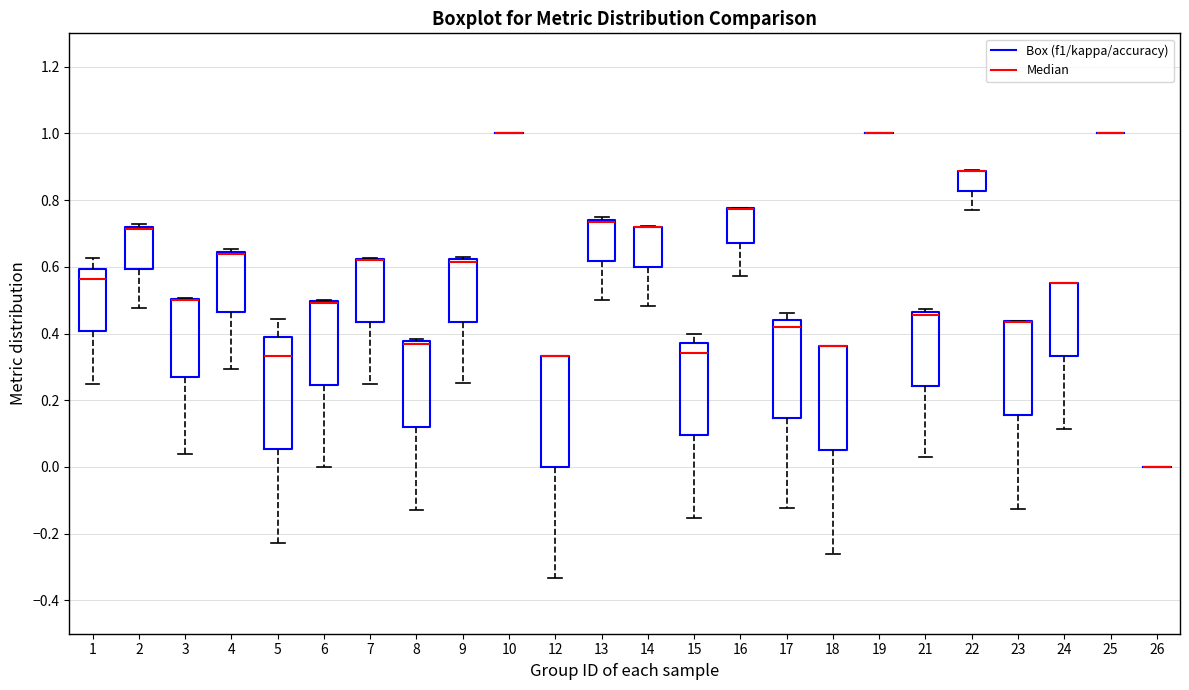

Reading left to right, read every box against the y-axis: the position of its median line, the range the box covers, and the ends of its whiskers. The values are not printed on the chart, so give them approximately, as read against the axis.

1: median 0.56, box 0.40 to 0.60, whiskers 0.26 to 0.62
2: median 0.72 (drawn on the box's upper edge), box 0.60 to 0.72, whiskers 0.48 to 0.72 (just above the box's upper edge)
3: median 0.50 (drawn on the box's upper edge), box 0.26 to 0.50, whiskers 0.04 to 0.50
4: median 0.64 (drawn on the box's upper edge), box 0.46 to 0.64, whiskers 0.30 to 0.66
5: median 0.34, box 0.06 to 0.38, whiskers -0.22 to 0.44
6: median 0.50 (drawn on the box's upper edge), box 0.24 to 0.50, whiskers 0.00 to 0.50
7: median 0.62 (drawn on the box's upper edge), box 0.44 to 0.62, whiskers 0.26 to 0.62
8: median 0.36, box 0.12 to 0.38, whiskers -0.14 to 0.38 (just above the box's upper edge)
9: median 0.62 (drawn on the box's upper edge), box 0.44 to 0.62, whiskers 0.26 to 0.62 (just above the box's upper edge)
10: box collapsed to a line at 1.00, whiskers 1.00 to 1.00
12: median 0.34 (drawn on the box's upper edge), box 0.00 to 0.34, whiskers -0.34 to 0.34
13: median 0.74 (just below the box's upper edge), box 0.62 to 0.74, whiskers 0.50 to 0.76
14: median 0.72 (drawn on the box's upper edge), box 0.60 to 0.72, whiskers 0.48 to 0.72
15: median 0.34, box 0.10 to 0.38, whiskers -0.16 to 0.40
16: median 0.78 (drawn on the box's upper edge), box 0.68 to 0.78, whiskers 0.58 to 0.78
17: median 0.42, box 0.14 to 0.44, whiskers -0.12 to 0.46
18: median 0.36 (drawn on the box's upper edge), box 0.06 to 0.36, whiskers -0.26 to 0.36
19: box collapsed to a line at 1.00, whiskers 1.00 to 1.00
21: median 0.46 (just below the box's upper edge), box 0.24 to 0.46, whiskers 0.02 to 0.48
22: median 0.88 (drawn on the box's upper edge), box 0.82 to 0.88, whiskers 0.76 to 0.88
23: median 0.44 (drawn on the box's upper edge), box 0.16 to 0.44, whiskers -0.12 to 0.44
24: median 0.56 (drawn on the box's upper edge), box 0.34 to 0.56, whiskers 0.12 to 0.56
25: box collapsed to a line at 1.00, whiskers 1.00 to 1.00
26: box collapsed to a line at 0.00, whiskers 0.00 to 0.00